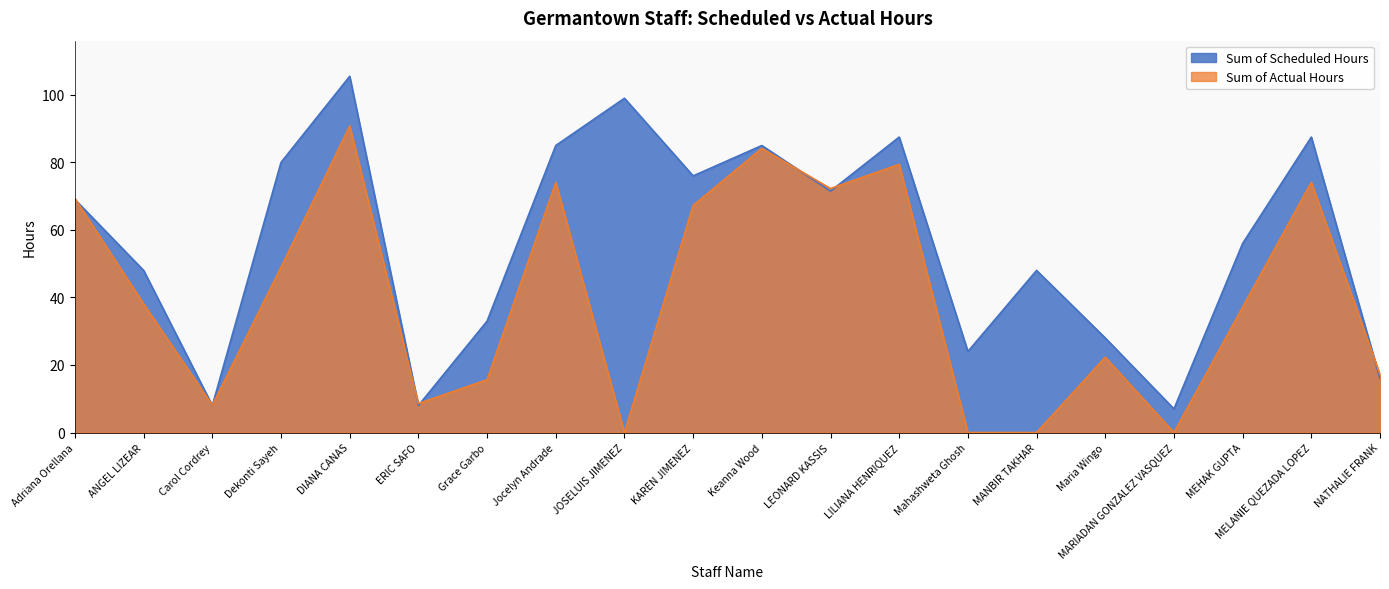

Reading left to right, extract all data points from this chart.

Sum of Scheduled Hours: Adriana Orellana=69.0	ANGEL LIZEAR=48.0	Carol Cordrey=8.0	Dekonti Sayeh=80.0	DIANA CANAS=105.5	ERIC SAFO=8.0	Grace Garbo=33.0	Jocelyn Andrade=85.0	JOSELUIS JIMENEZ=99.0	KAREN JIMENEZ=76.0	Keanna Wood=85.0	LEONARD KASSIS=71.5	LILIANA HENRIQUEZ=87.5	Mahashweta Ghosh=24.0	MANBIR TAKHAR=48.0	Maria Wingo=28.0	MARIADAN GONZALEZ VASQUEZ=7.0	MEHAK GUPTA=56.0	MELANIE QUEZADA LOPEZ=87.5	NATHALIE FRANK=16.0
Sum of Actual Hours: Adriana Orellana=69.3	ANGEL LIZEAR=38.1	Carol Cordrey=8.1	Dekonti Sayeh=49.0	DIANA CANAS=90.8	ERIC SAFO=8.6	Grace Garbo=15.7	Jocelyn Andrade=74.1	JOSELUIS JIMENEZ=0.0	KAREN JIMENEZ=67.3	Keanna Wood=84.2	LEONARD KASSIS=72.3	LILIANA HENRIQUEZ=79.4	Mahashweta Ghosh=0.0	MANBIR TAKHAR=0.0	Maria Wingo=22.3	MARIADAN GONZALEZ VASQUEZ=0.0	MEHAK GUPTA=37.2	MELANIE QUEZADA LOPEZ=74.1	NATHALIE FRANK=17.2